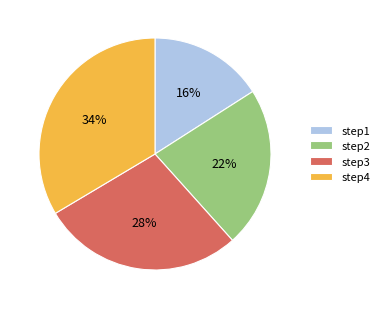

How many segments does this pie chart have?

4